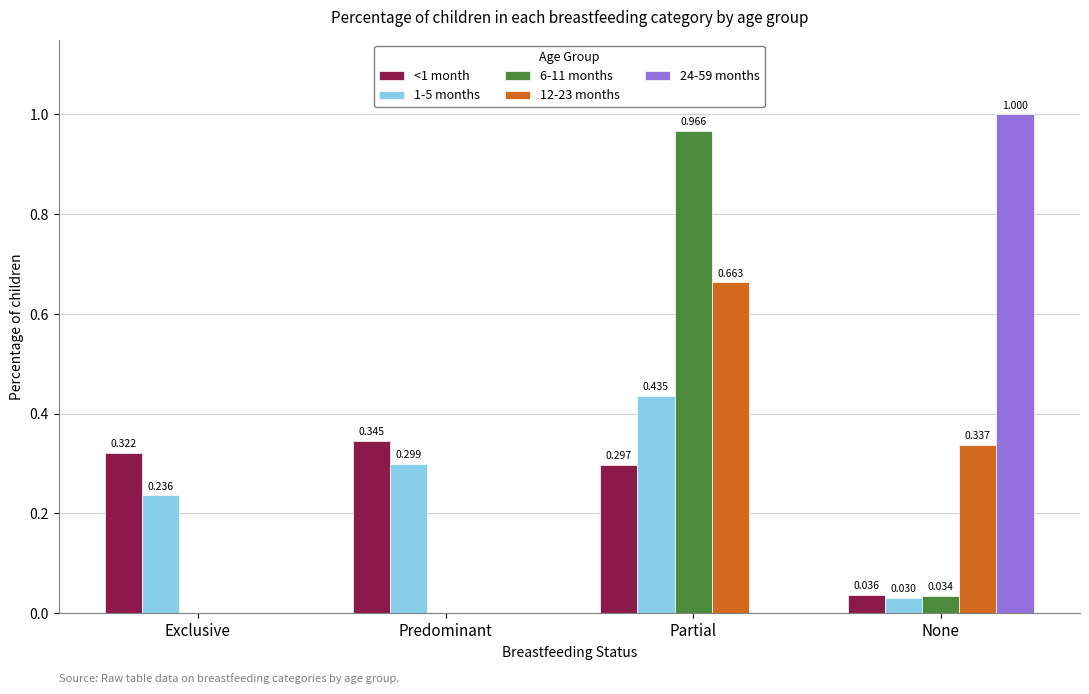

Which series changed the most between Exclusive and None?

24-59 months